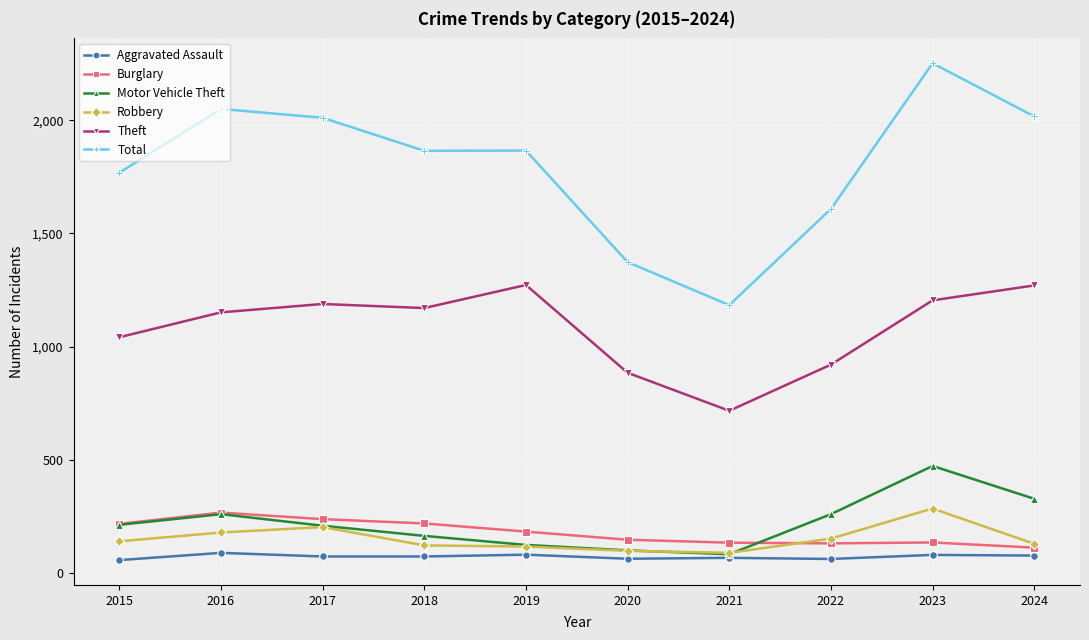

What is the value of the Total point at the 7th from the left?

1183